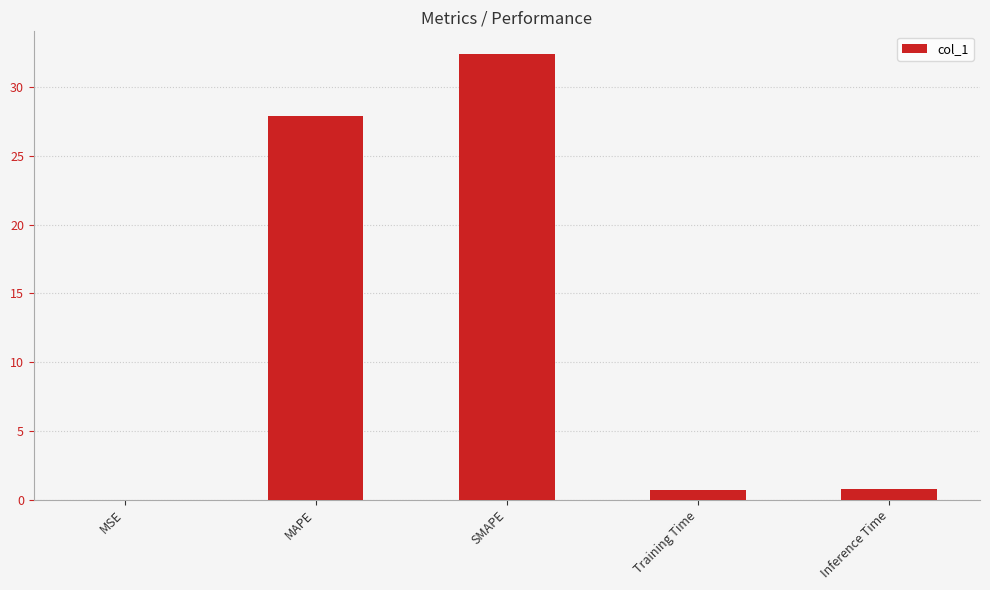

Are the bars grouped side by side (vs. stacked)?

No